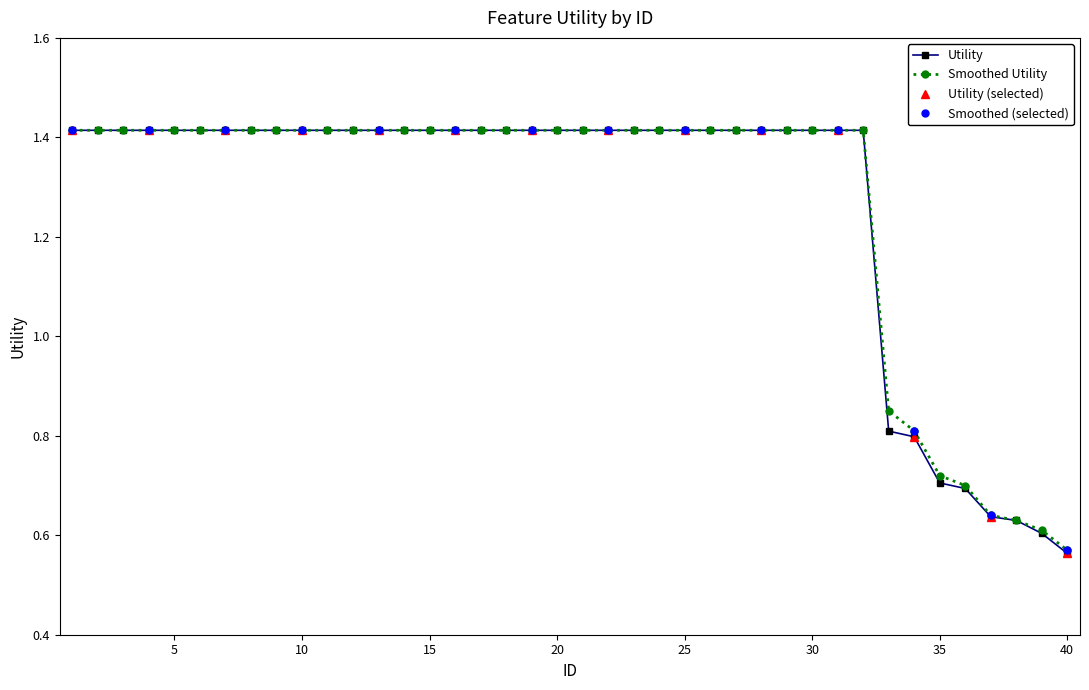

At how many categories does at least one series exceed 0?

40